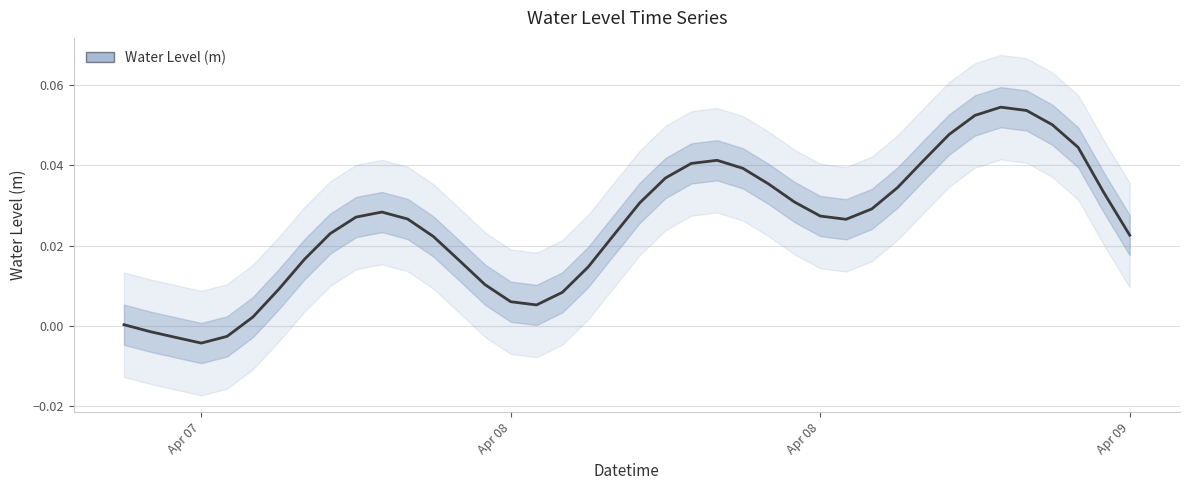

Does the chart have visible grid lines?

Yes